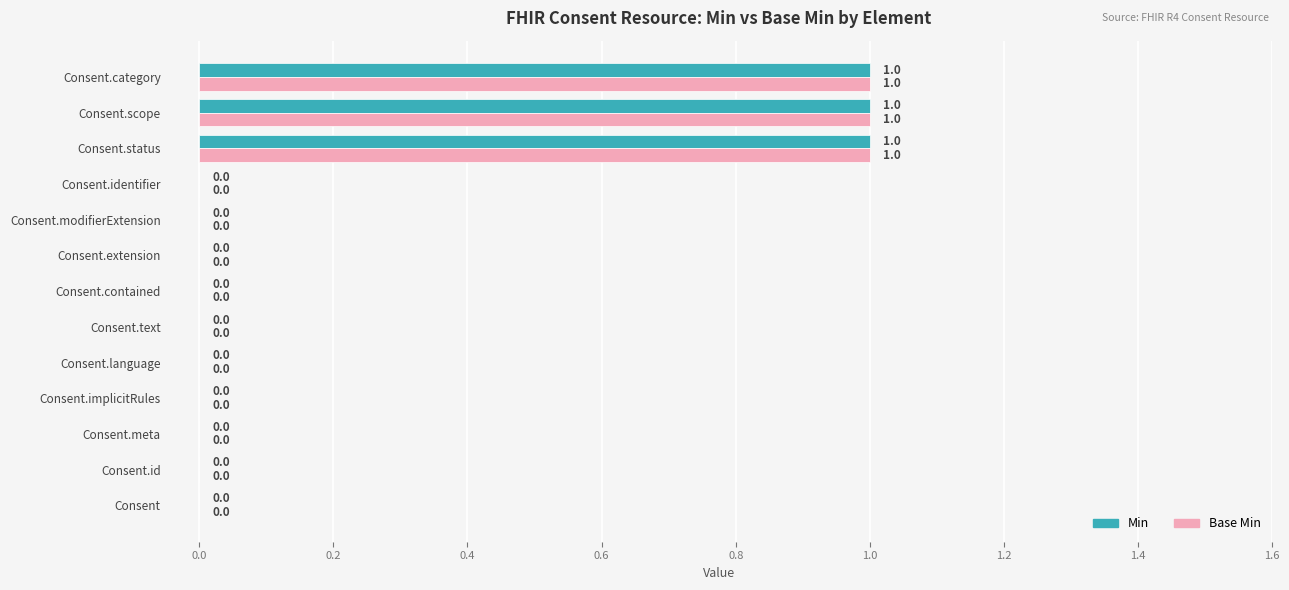

Is the value of Base Min at Consent.id greater than the value of Min at Consent.scope?

No